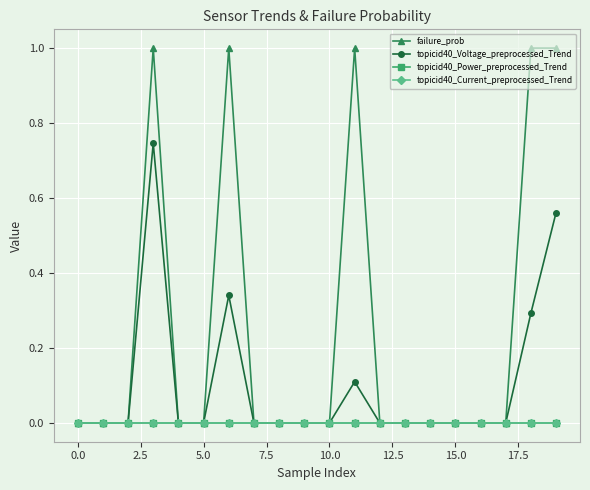

Is this an area chart (filled region under the line)?

No